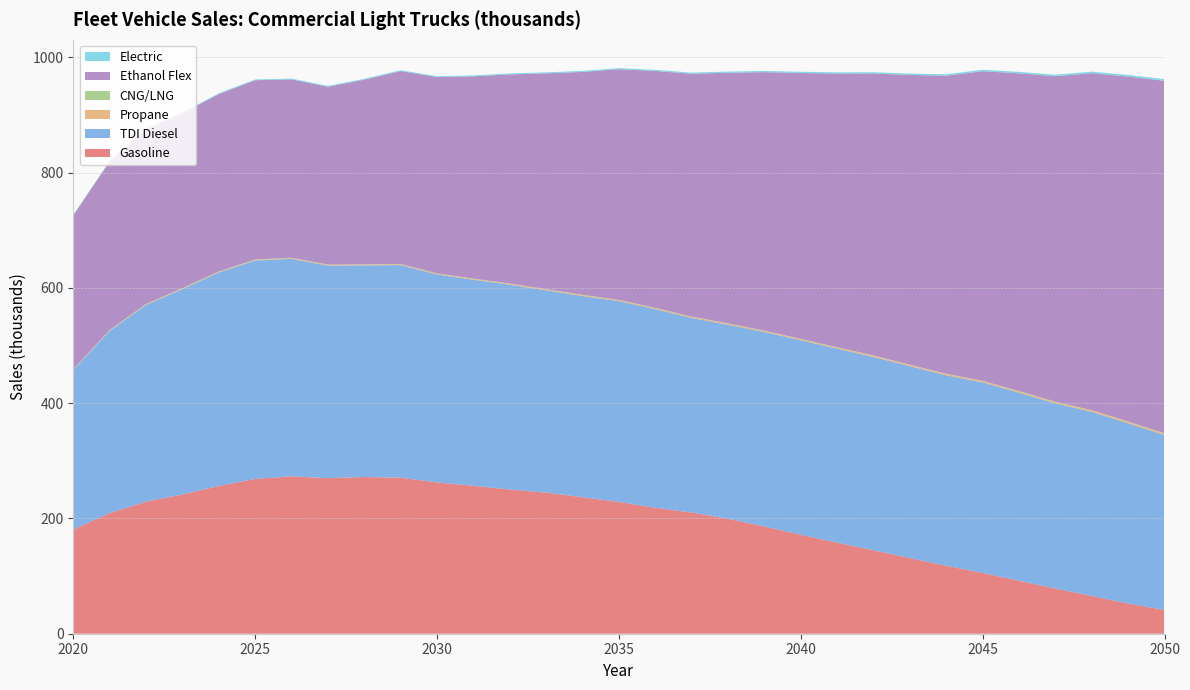

Reading right to left, what are all the values shown in this chart?

Gasoline: 41.2	52.5	65.5	78.4	91.9	105.5	117.9	131.3	144.8	158.0	171.8	186.0	199.5	210.3	218.6	228.8	236.8	244.8	250.3	256.6	262.7	270.7	271.9	270.0	273.2	268.6	256.3	241.7	229.1	209.3	180.7
TDI Diesel: 303.5	312.7	319.4	321.2	326.3	330.6	330.5	332.9	335.4	336.6	337.3	337.5	336.6	337.6	344.6	348.3	349.2	351.0	355.4	357.6	360.7	369.0	367.2	368.8	377.4	378.9	370.5	356.2	341.4	316.2	276.8
Propane: 2.6	2.6	2.5	2.4	2.4	2.3	2.2	2.2	2.1	2.0	2.0	1.9	1.9	1.8	1.8	1.7	1.7	1.6	1.6	1.5	1.5	1.4	1.4	1.3	1.3	1.2	1.2	1.1	1.0	0.9	0.8
CNG/LNG: 0.5	0.5	0.5	0.5	0.5	0.5	0.5	0.5	0.5	0.5	0.5	0.5	0.5	0.5	0.5	0.5	0.5	0.5	0.5	0.5	0.5	0.5	0.5	0.5	0.6	0.6	0.6	0.6	0.6	0.6	0.6
Ethanol Flex: 611.6	598.5	584.8	564.8	551.3	537.2	517.3	502.8	489.3	474.8	461.4	448.5	434.9	421.4	411.1	400.3	386.7	374.4	362.8	351.0	340.6	334.6	320.5	308.6	309.5	311.0	307.9	303.5	303.1	292.4	266.9
Electric: 2.8	2.8	2.7	2.6	2.5	2.5	2.4	2.3	2.3	2.2	2.1	2.1	2.0	1.9	1.9	1.8	1.8	1.7	1.7	1.6	1.6	1.5	1.5	1.4	1.4	1.3	1.3	1.2	1.1	1.0	0.9